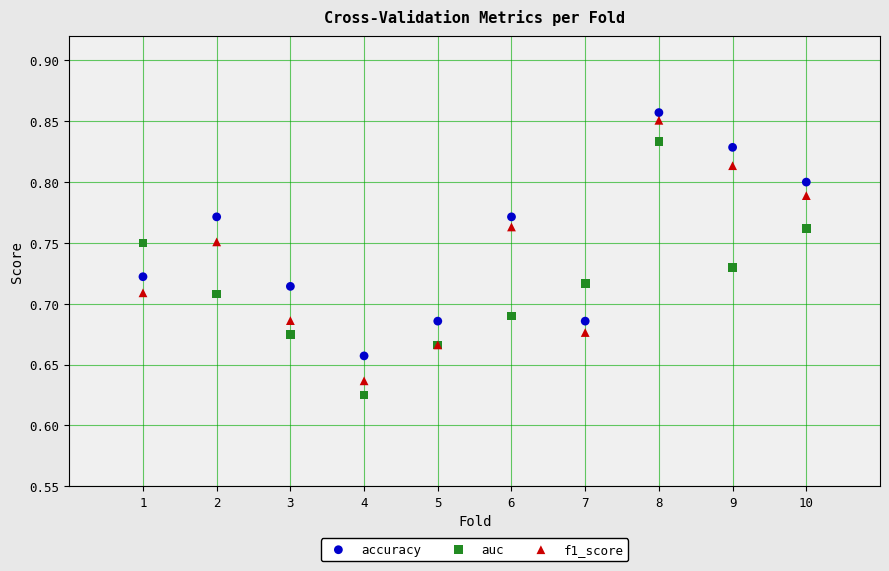

Which series has the largest Y range (max minus min)?

f1_score